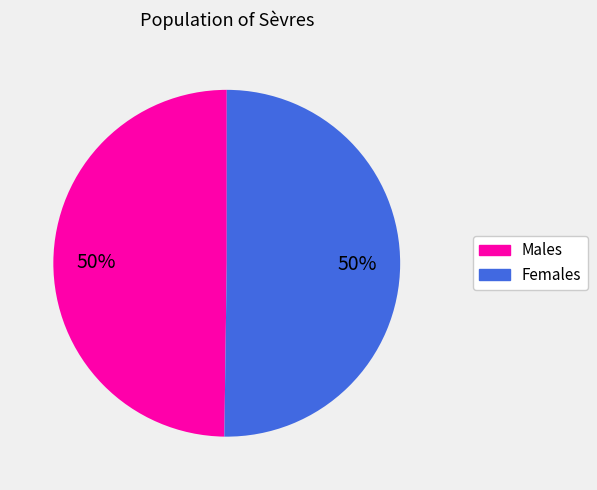

Count the number of slices in the pie.

2